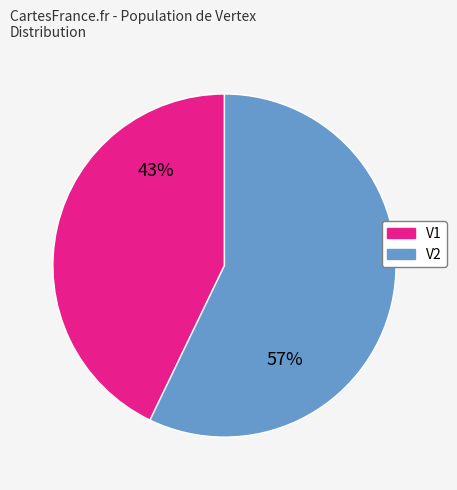

Rank the categories by value from lowest to highest.

V1, V2